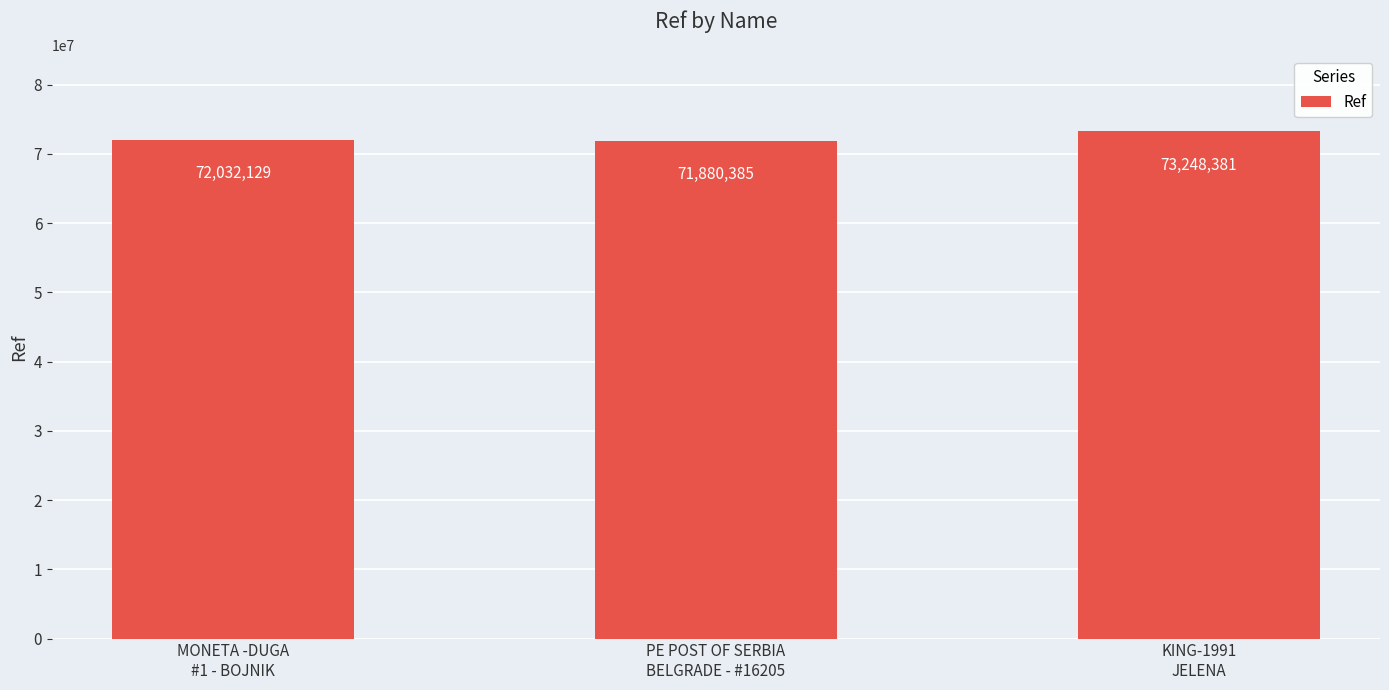

Is it true that the value at MONETA -DUGA
#1 - BOJNIK is 15631148?

False